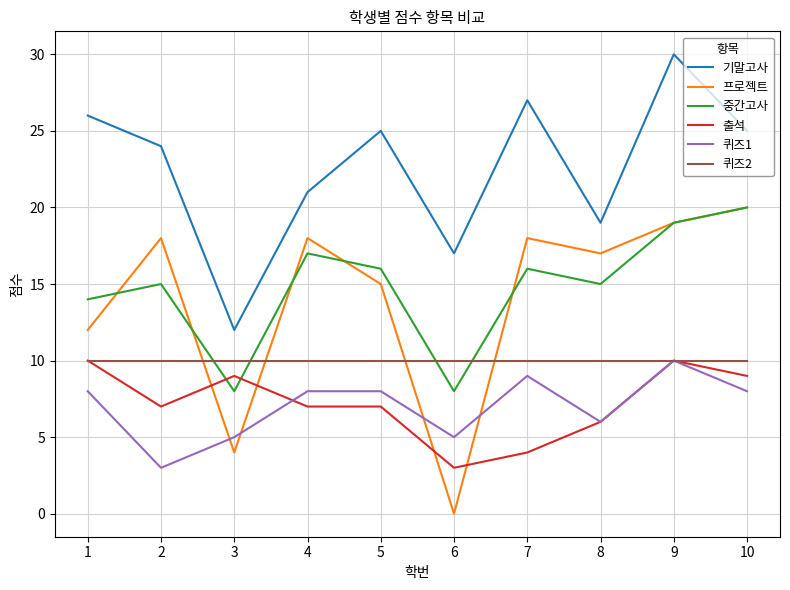

Which series changed the most between 2 and 6?

프로젝트